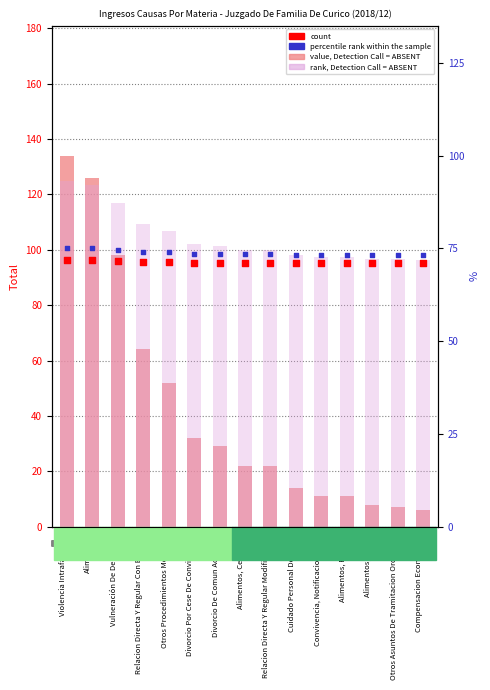

Which series contains the highest Y value?

value, Detection Call = ABSENT